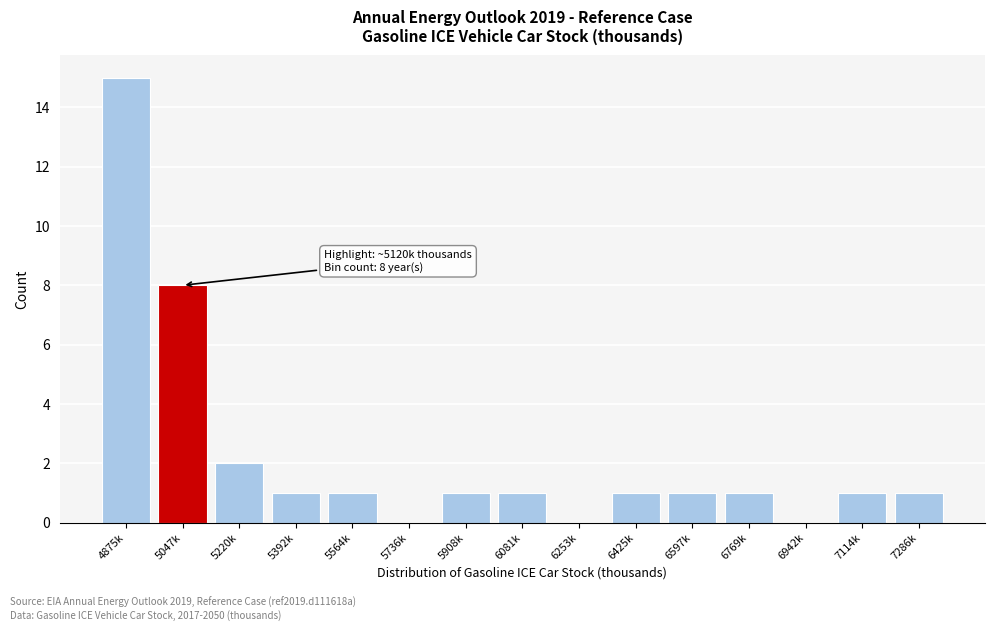

Reading left to right, what are all the values shown in this chart?

4875k=15	5047k=8	5220k=2	5392k=1	5564k=1	5736k=0	5908k=1	6081k=1	6253k=0	6425k=1	6597k=1	6769k=1	6942k=0	7114k=1	7286k=1